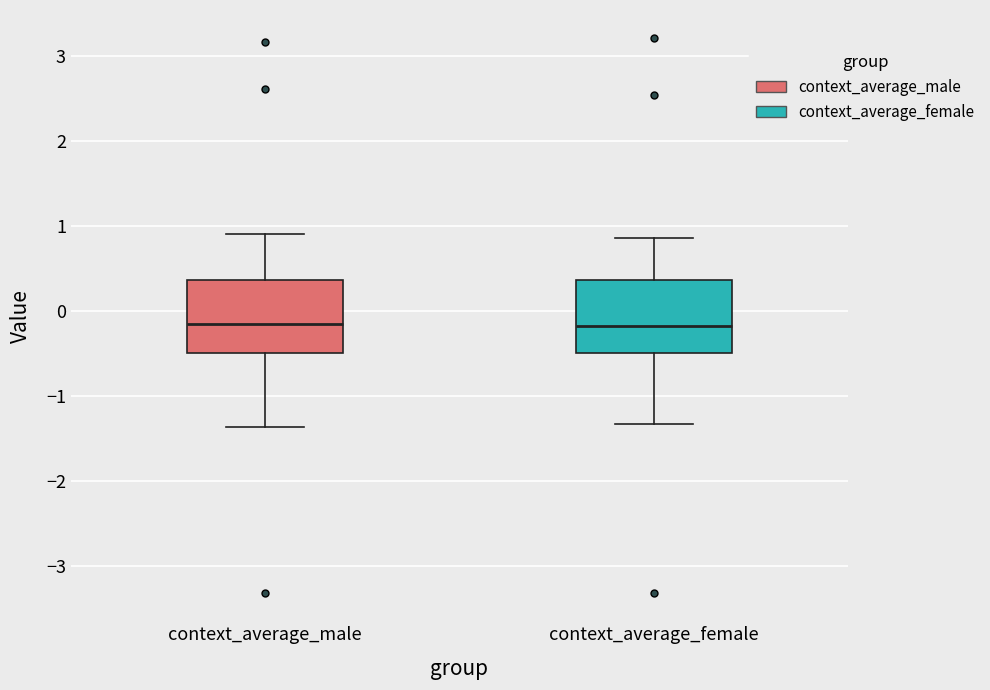

Reading left to right, read every box against the y-axis: the position of its median line, the range the box covers, and the ends of its whiskers. The values are not printed on the chart, so give them approximately, as read against the axis.

context_average_male: median -0.1, box -0.5 to 0.4, whiskers -1.4 to 0.9
context_average_female: median -0.2, box -0.5 to 0.4, whiskers -1.3 to 0.9